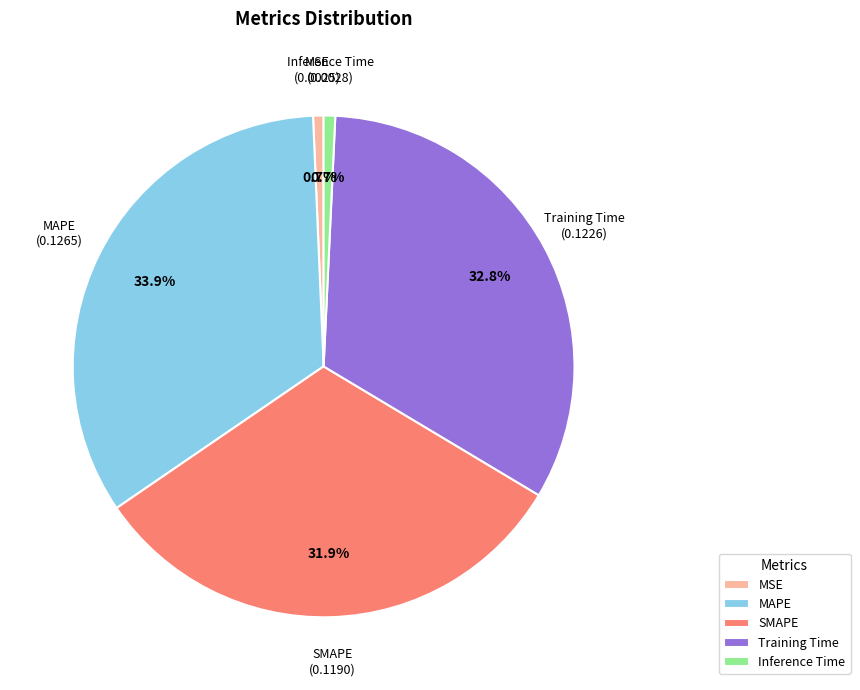

To the nearest percent, what is the difference between the largest and smallest slice percentages?

33%